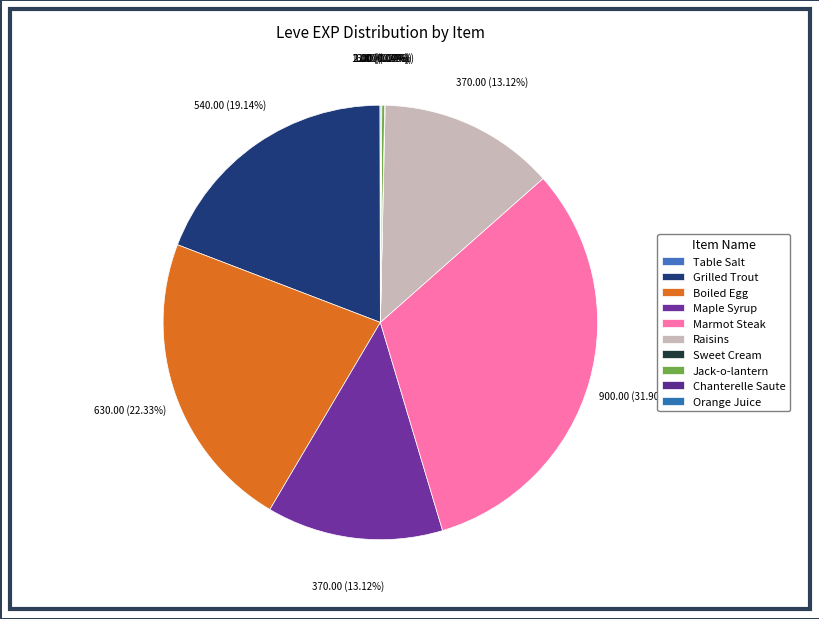

Is Boiled Egg the majority of the pie?

No